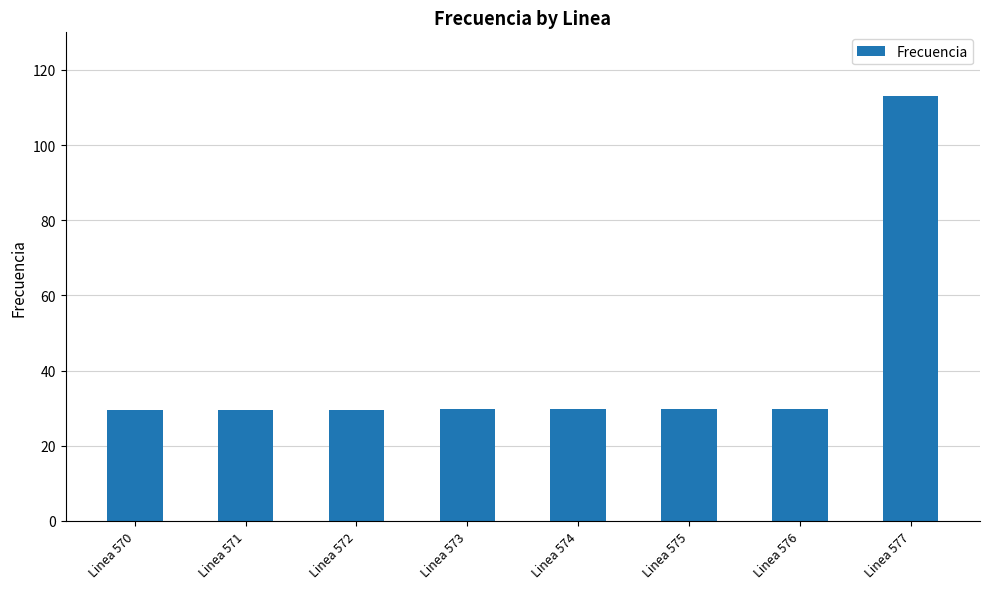

At which category does the chart reach its peak across all series?

Linea 577